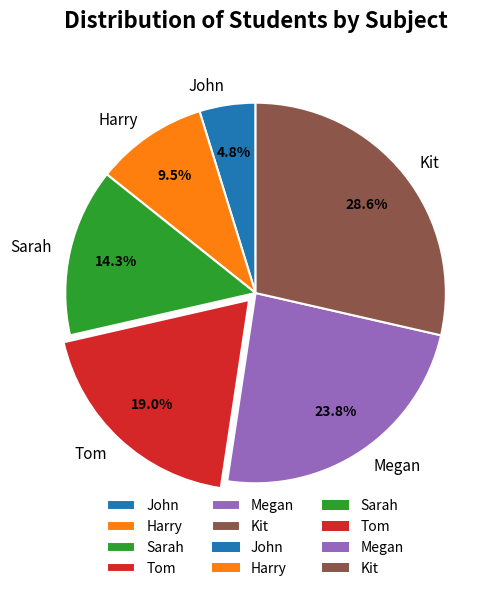

Rank the categories by value from highest to lowest.

Kit, Megan, Tom, Sarah, Harry, John